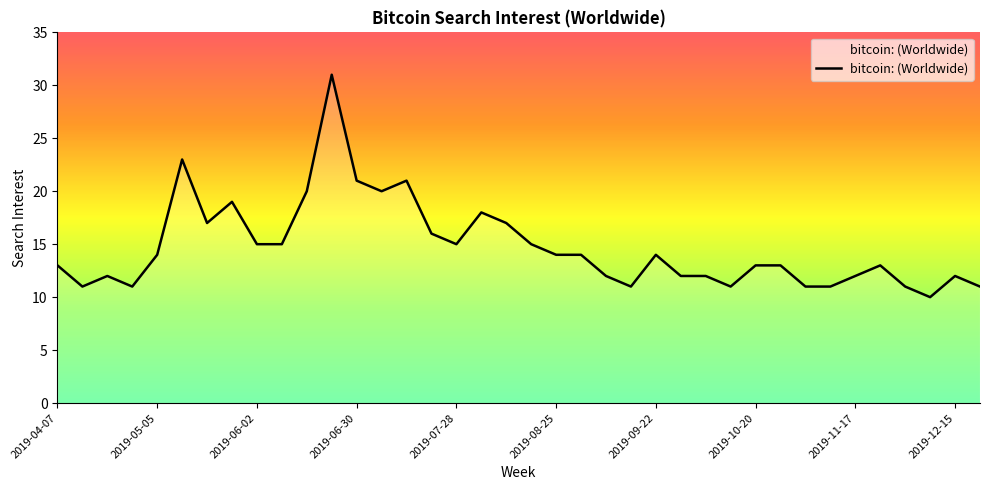

What is the difference between the maximum and minimum values?

21